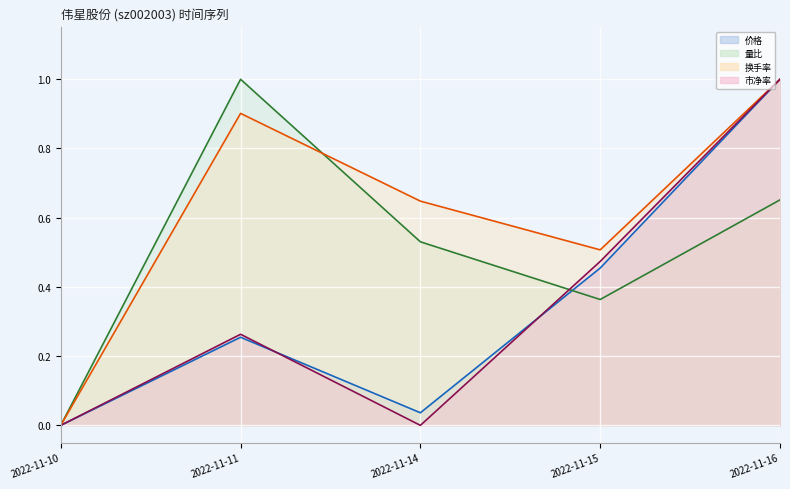

What are all the series names shown in the legend?

价格, 量比, 换手率, 市净率